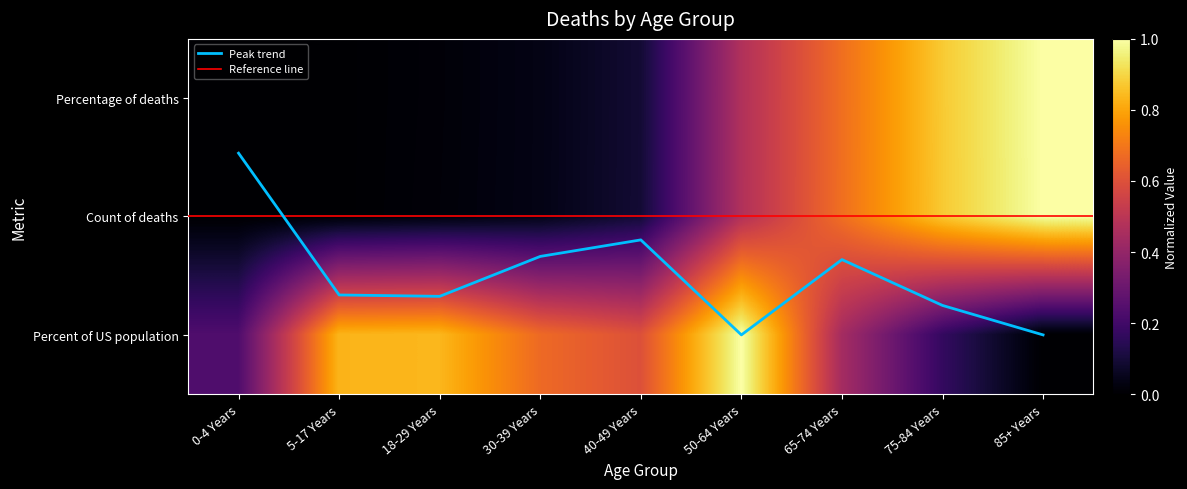

Which label corresponds to the largest value in the chart?

85+ Years